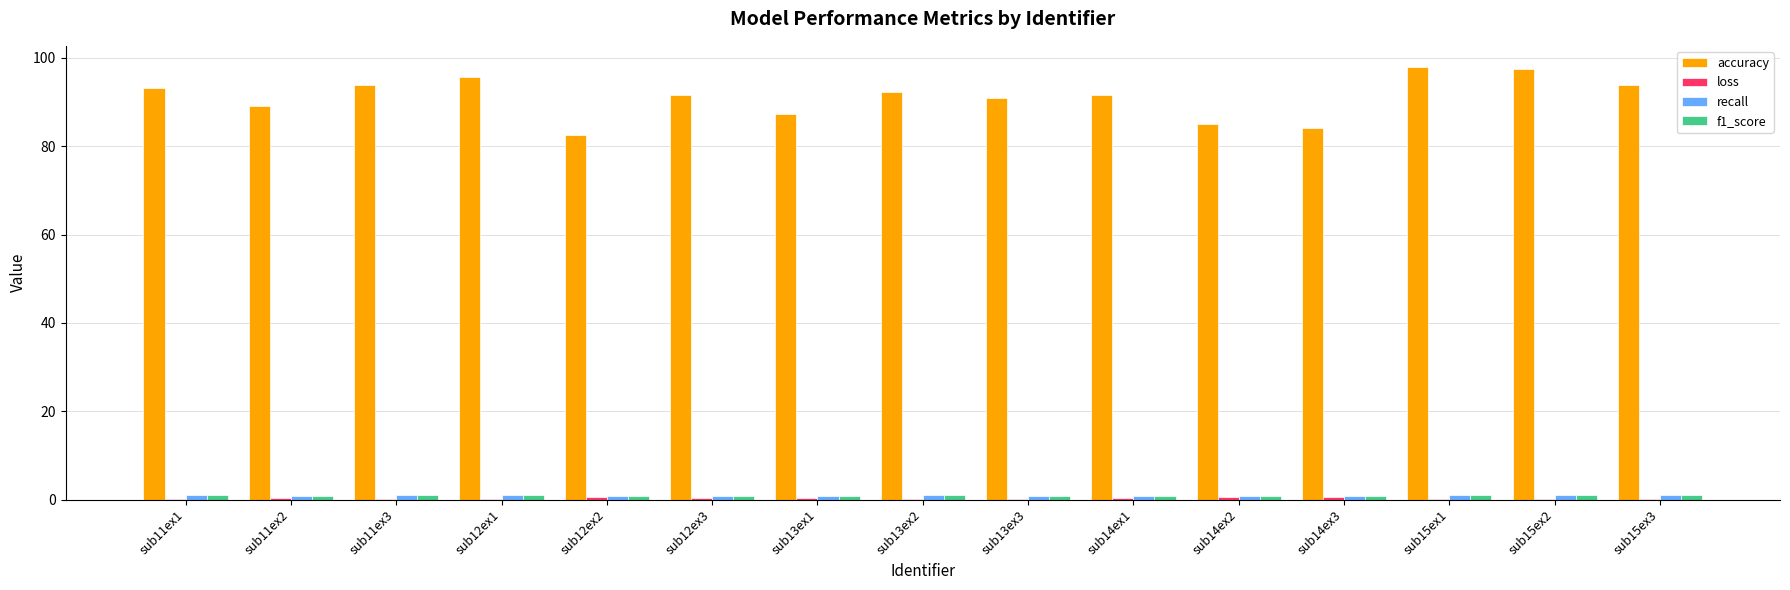

Which series has the largest total across all categories?

accuracy